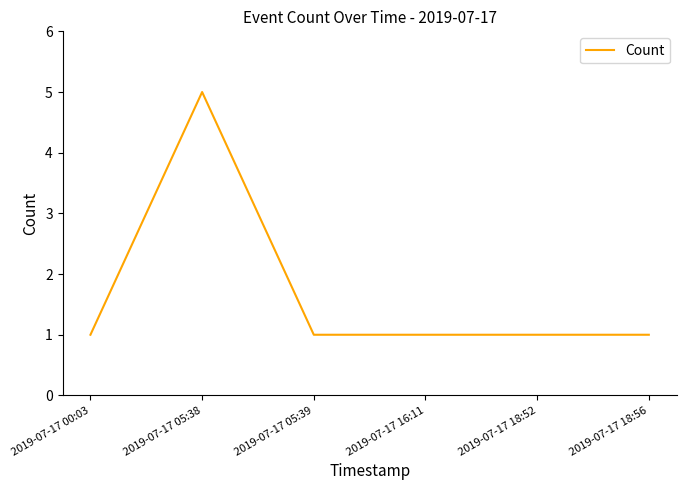

Is this an area chart (filled region under the line)?

No